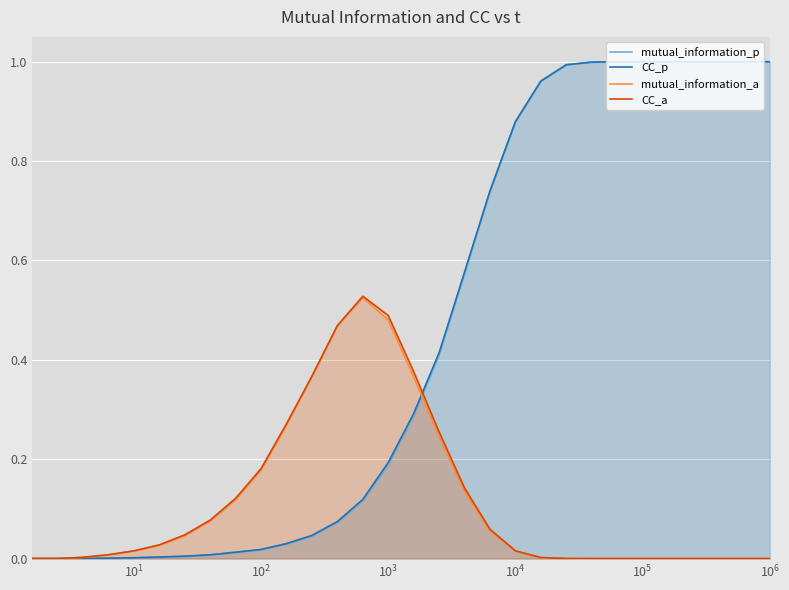

The value of mutual_information_p at 21 is 1.4. True or false?

False